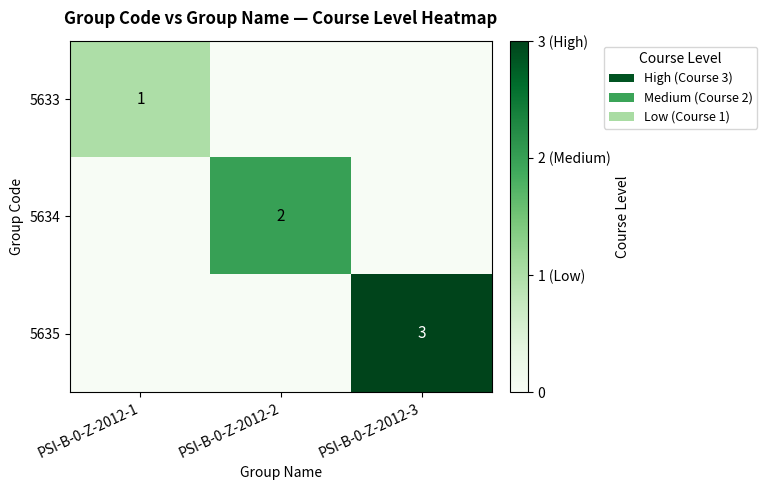

The 5633 series shows 2 at PSI-B-0-Z-2012-1. True or false?

False